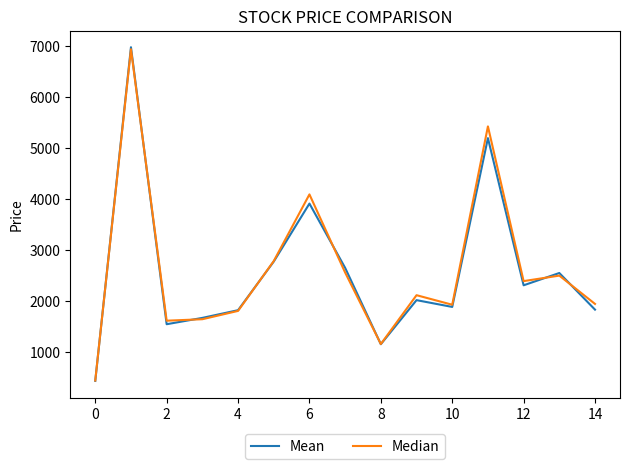

Is this an area chart (filled region under the line)?

No